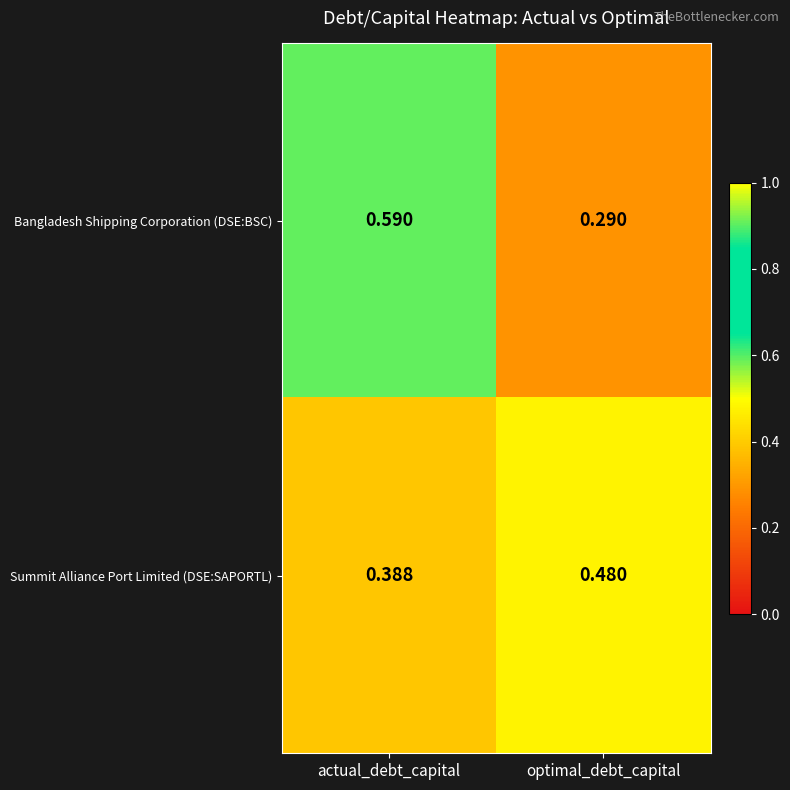

At which label is Summit Alliance Port Limited (DSE:SAPORTL) closest to 0?

actual_debt_capital